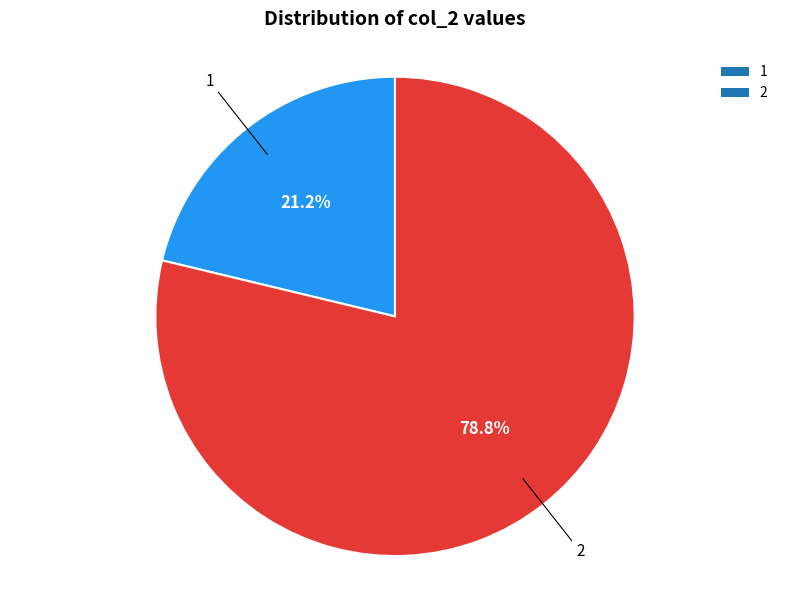

Which has a higher value, 1 or 2?

2